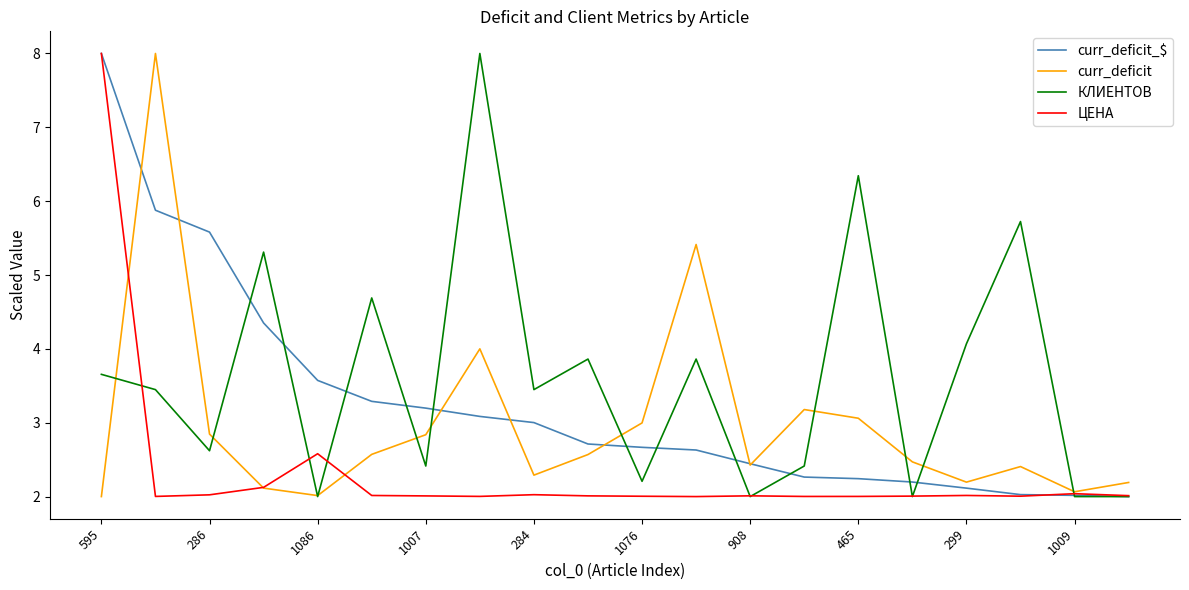

Is this an area chart (filled region under the line)?

No